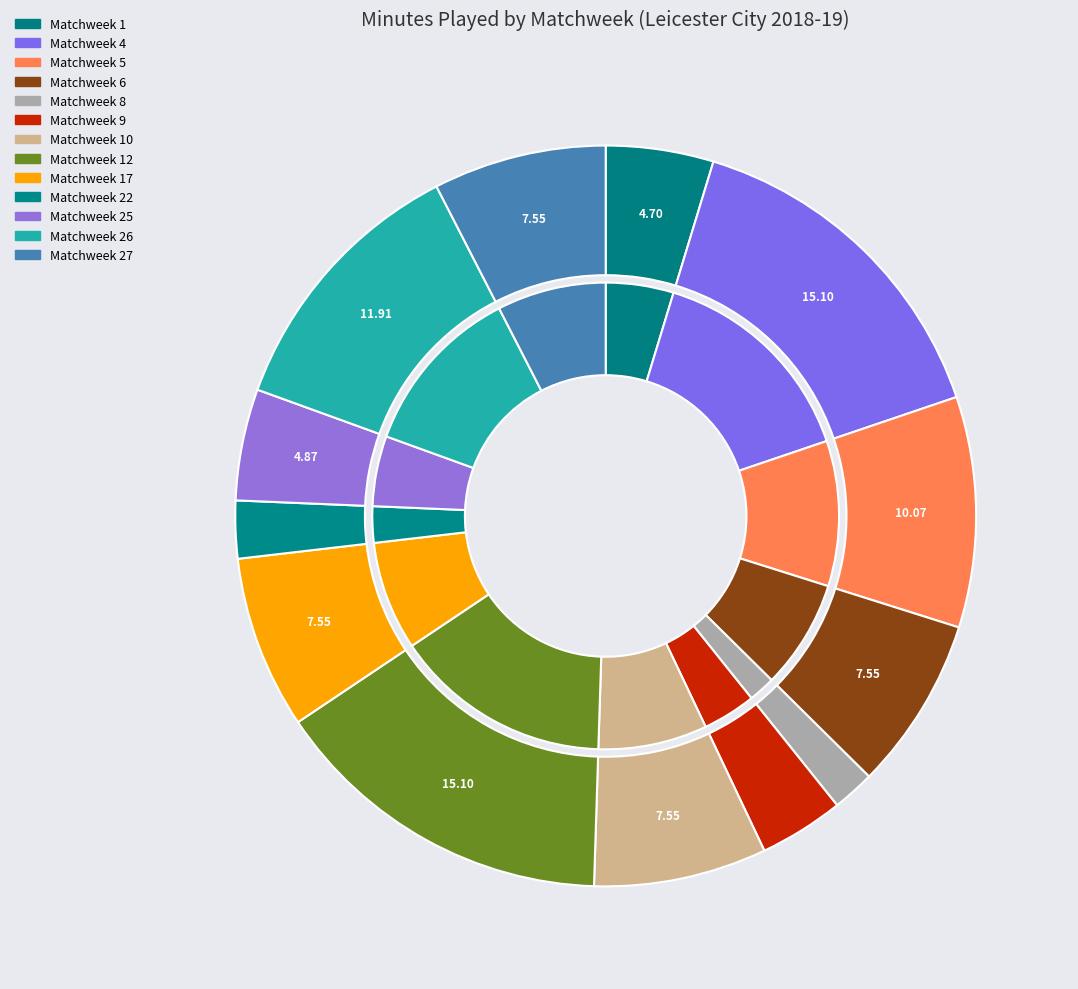

Combined, do Matchweek 12 and Matchweek 26 account for over 50%?

No